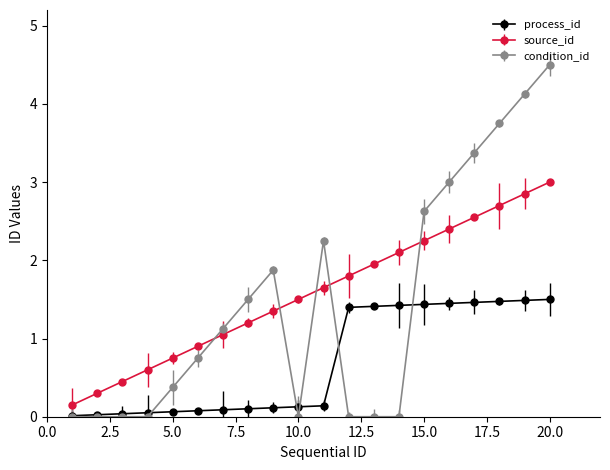

True or false: source_id has more than 0 points higher than both neighbors.

False